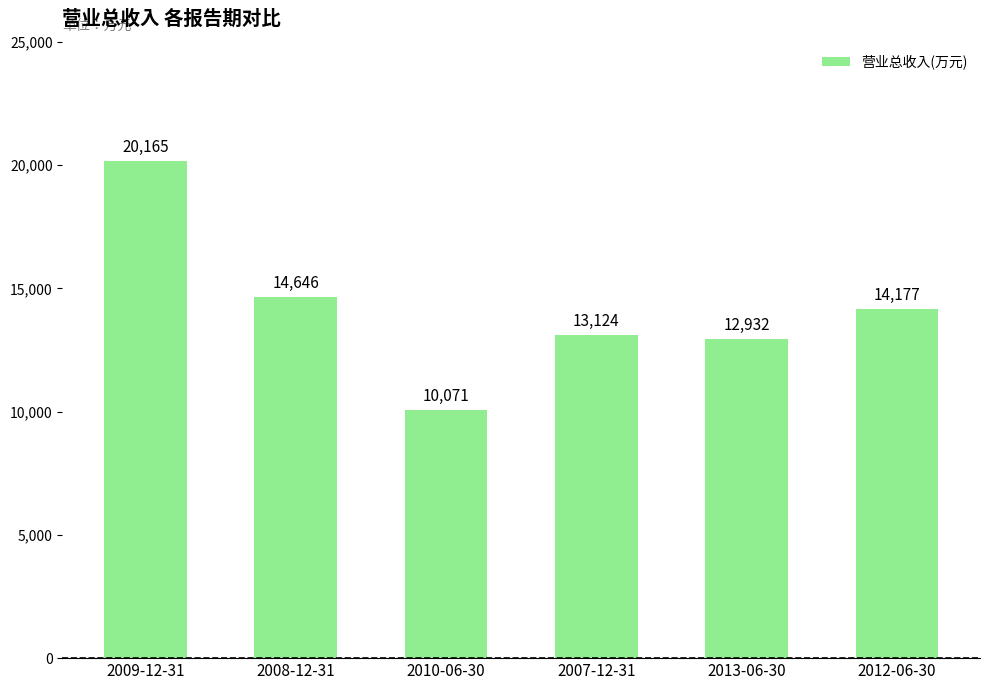

Which category has the lowest value across all series?

2010-06-30